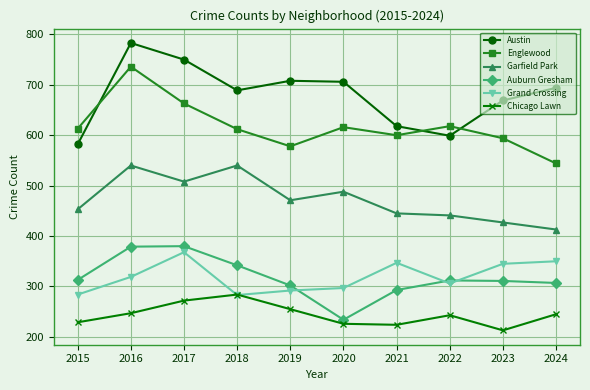

At how many categories does at least one series exceed 464?

10